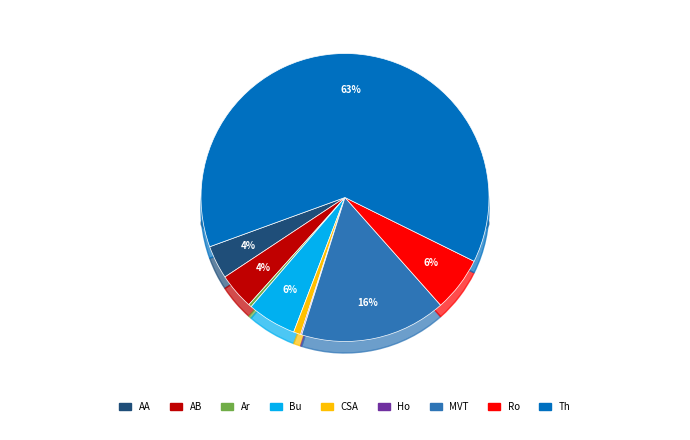

What percentage is the Motor Vehicle Theft slice, to the nearest percent?

16%